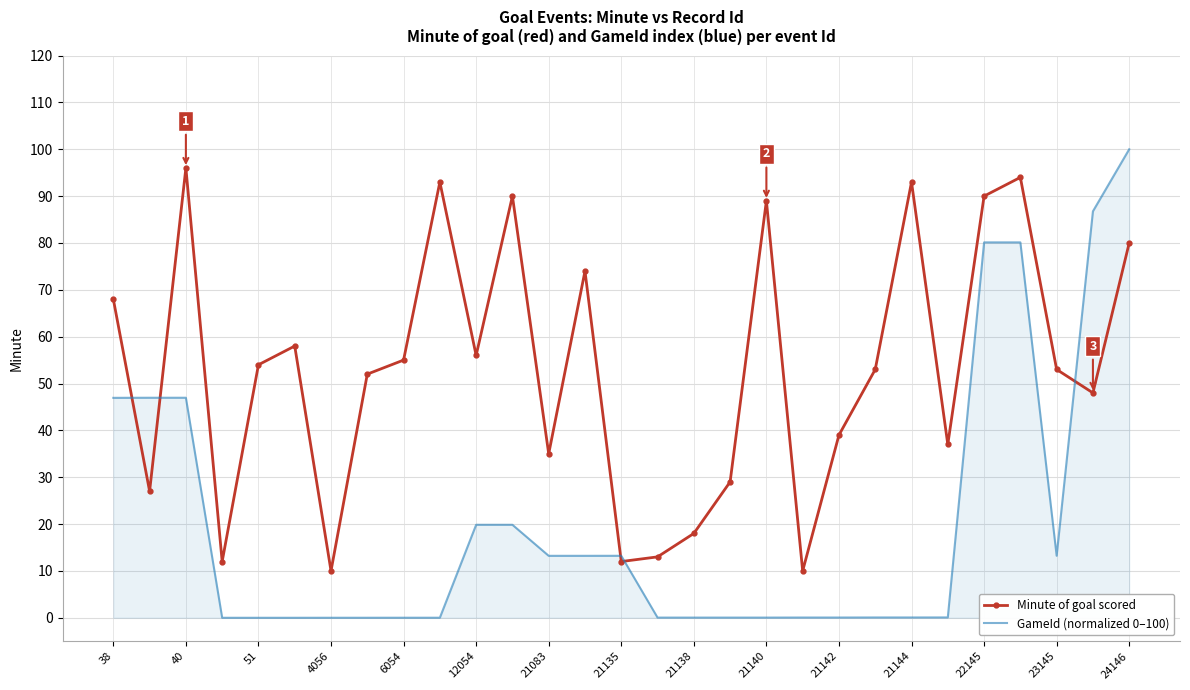

Which series has the largest total across all categories?

Minute of goal scored